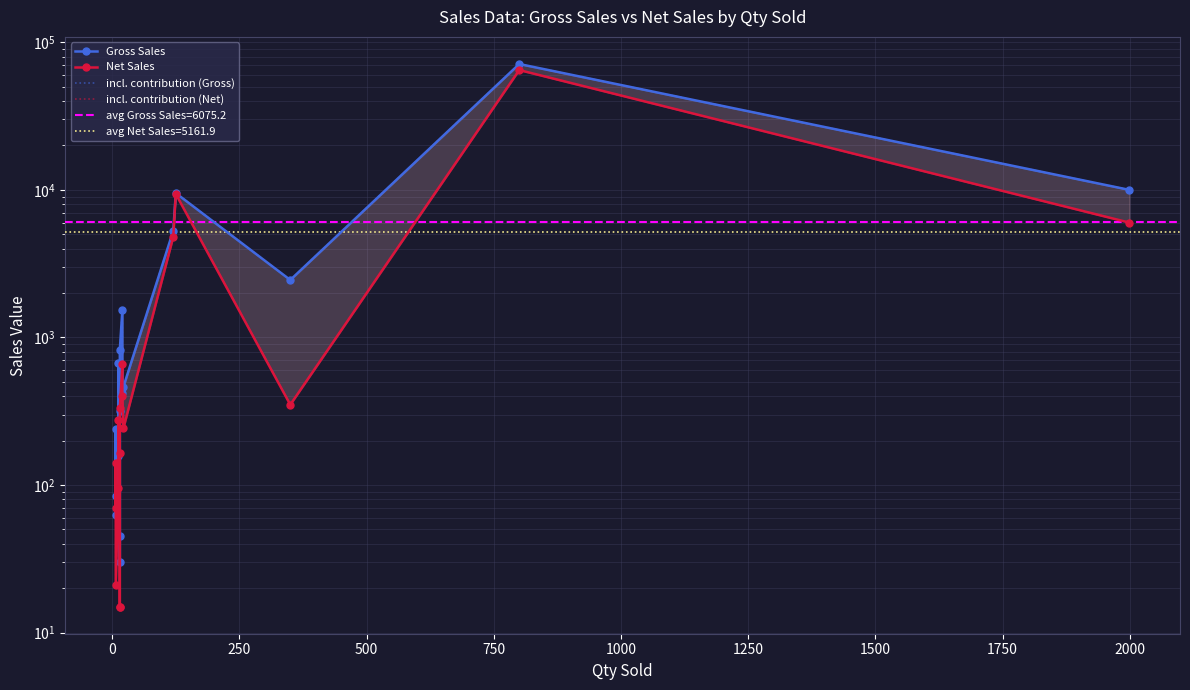

What is the difference between the maximum and minimum values in the incl. contribution (Net) series?

64785